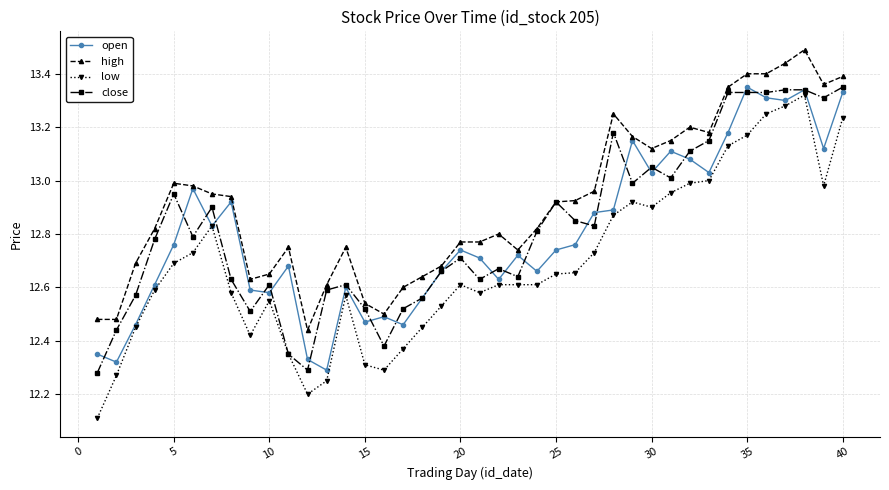

True or false: close has more than 0 interior local peaks.

True